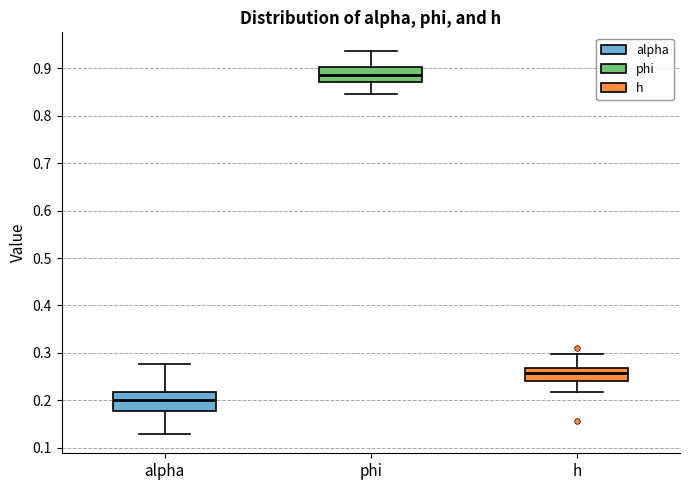

Which box's median line is the highest?

phi